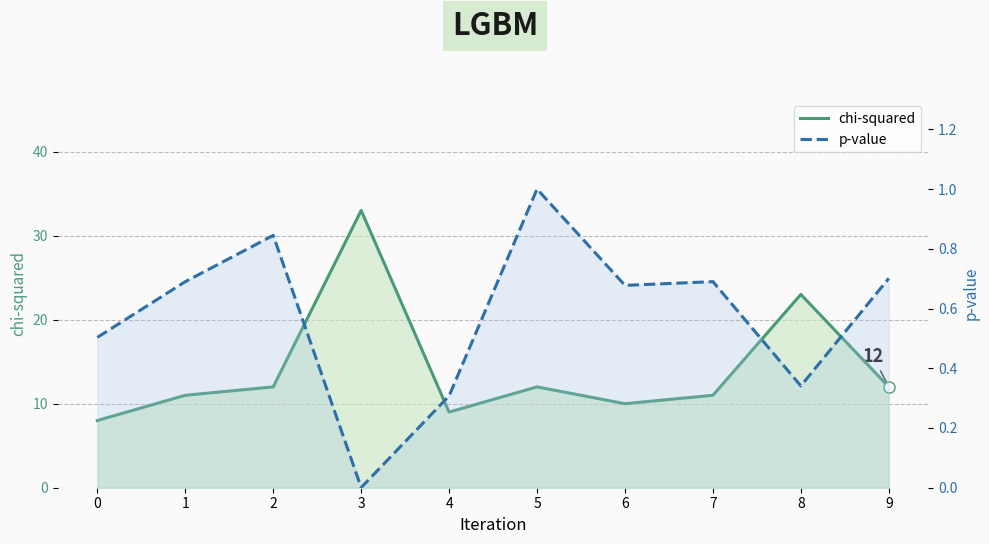

How many lines are shown in the chart?

2